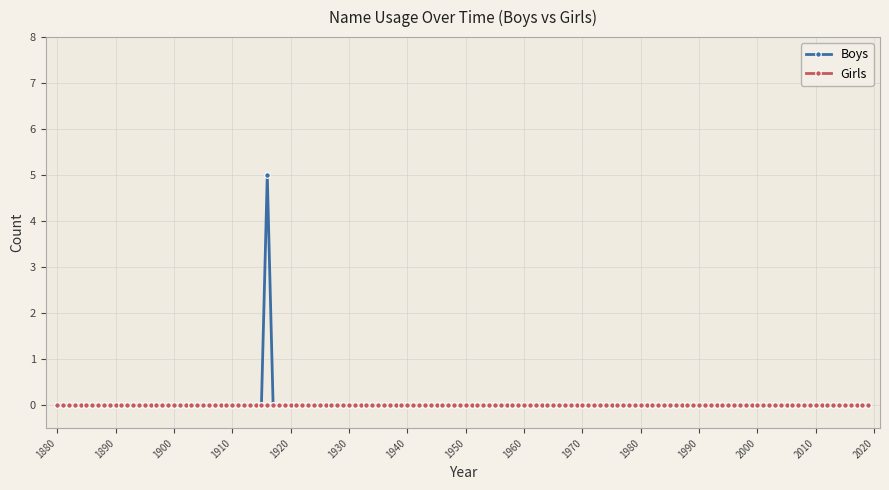

What is the greatest value displayed?

5